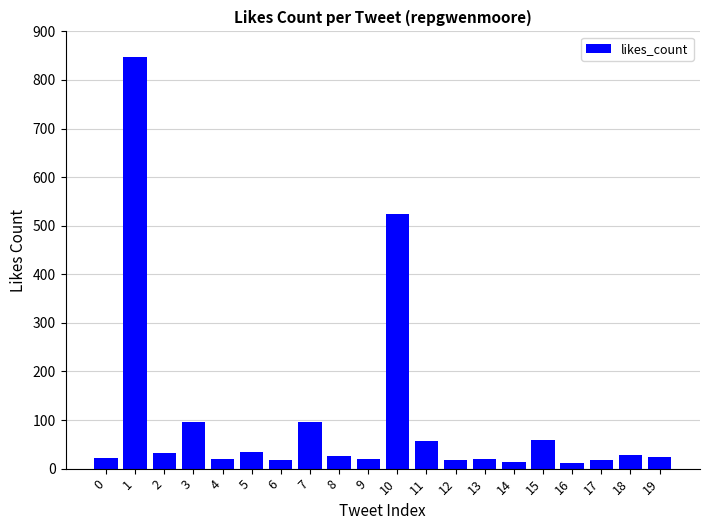

Is it true that the value at 10 is 248?

False